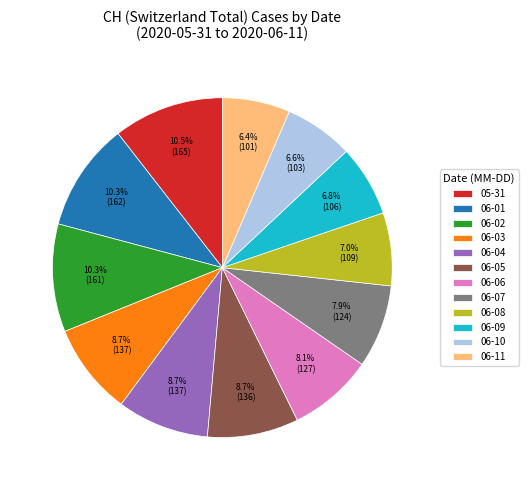

How many segments does this pie chart have?

12